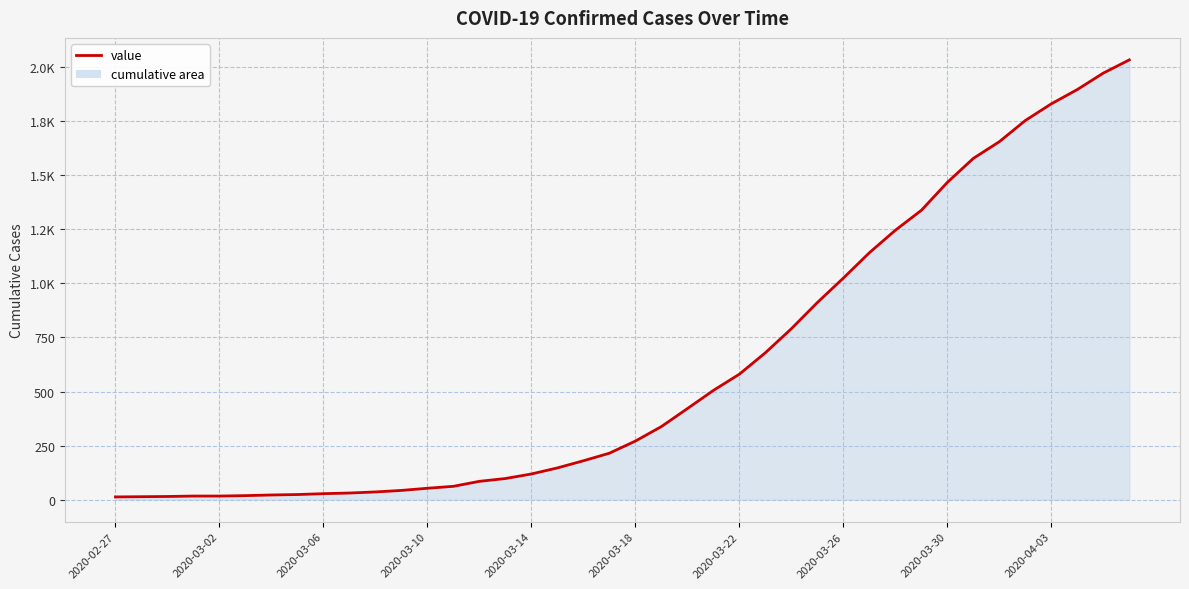

Is this an area chart (filled region under the line)?

Yes